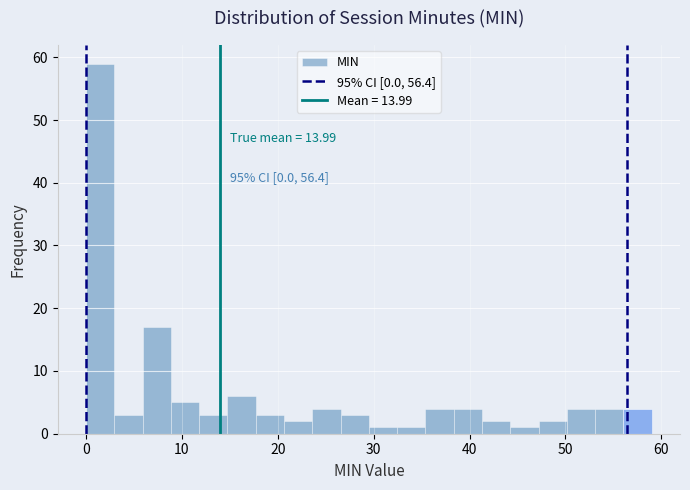

Around what value on the x-axis is the tallest bar? Give the approximate position of its centre, as read against the axis.

1